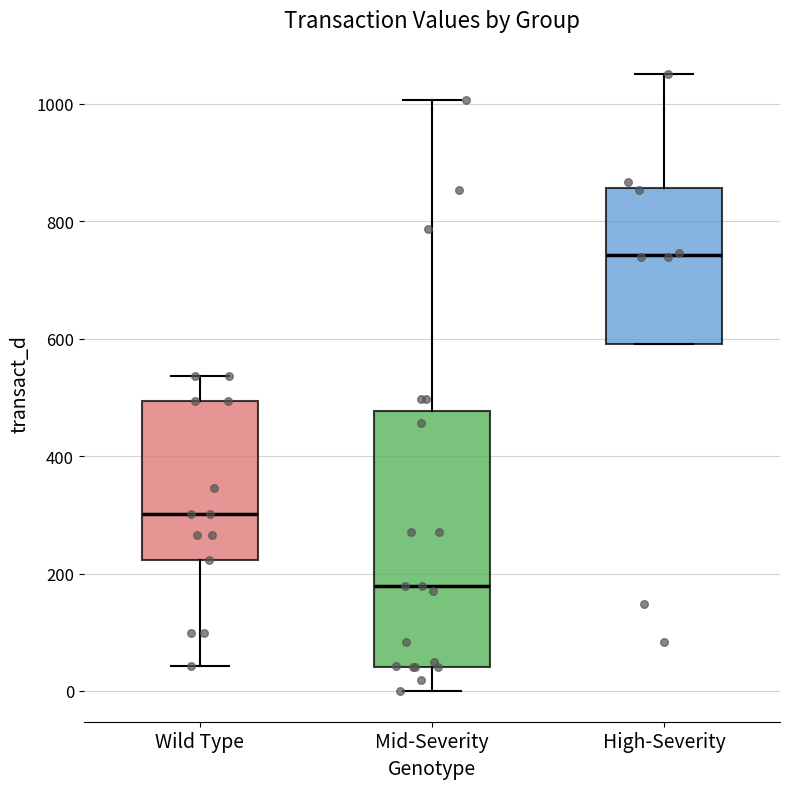

Reading left to right, transcribe this box plot: for each box, give where its median line is, the range the box spans, and where its two whiskers end, as read against the y-axis. The values are not printed on the chart, so give them approximately, as read against the axis.

Wild Type: median 300, box 220 to 500, whiskers 40 to 540
Mid-Severity: median 180, box 40 to 480, whiskers 0 to 1000
High-Severity: median 740, box 600 to 860, whiskers 600 to 1060